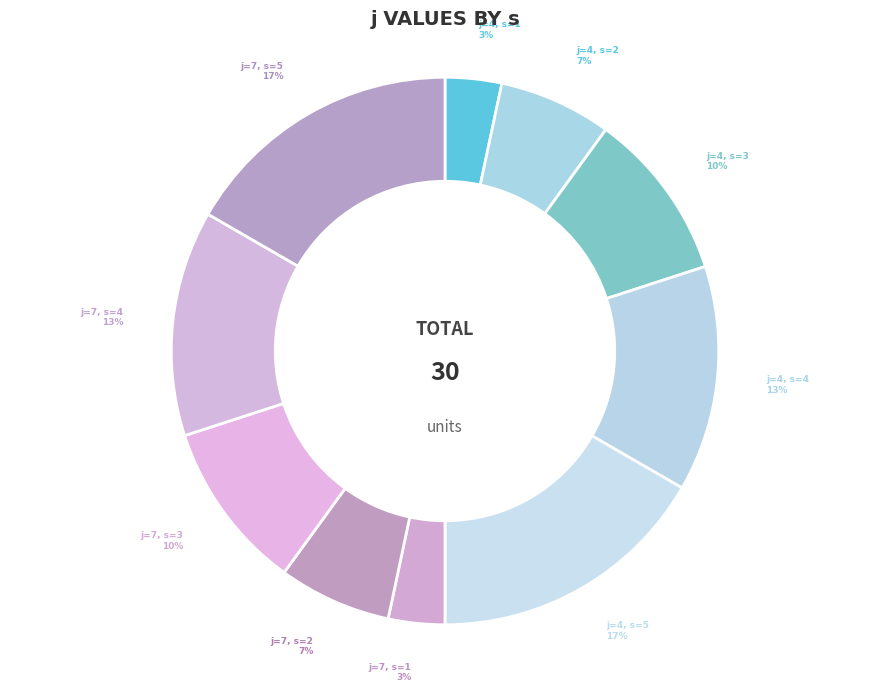

To the nearest percent, what percentage of the pie is j=4, s=3?

10%